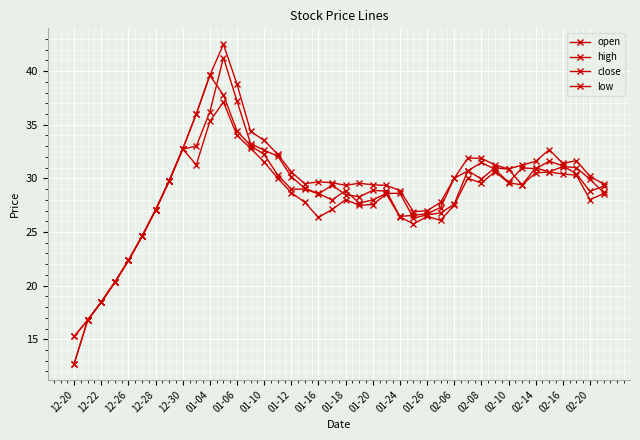

How many lines are shown in the chart?

4